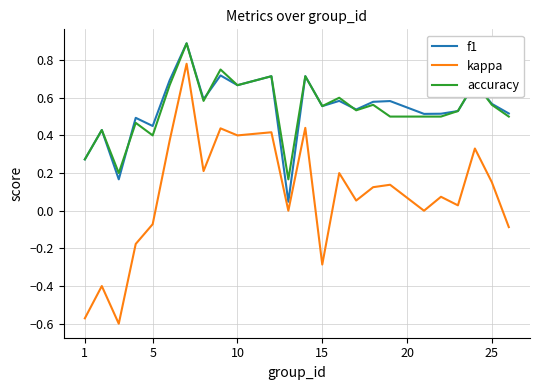

How many lines are shown in the chart?

3